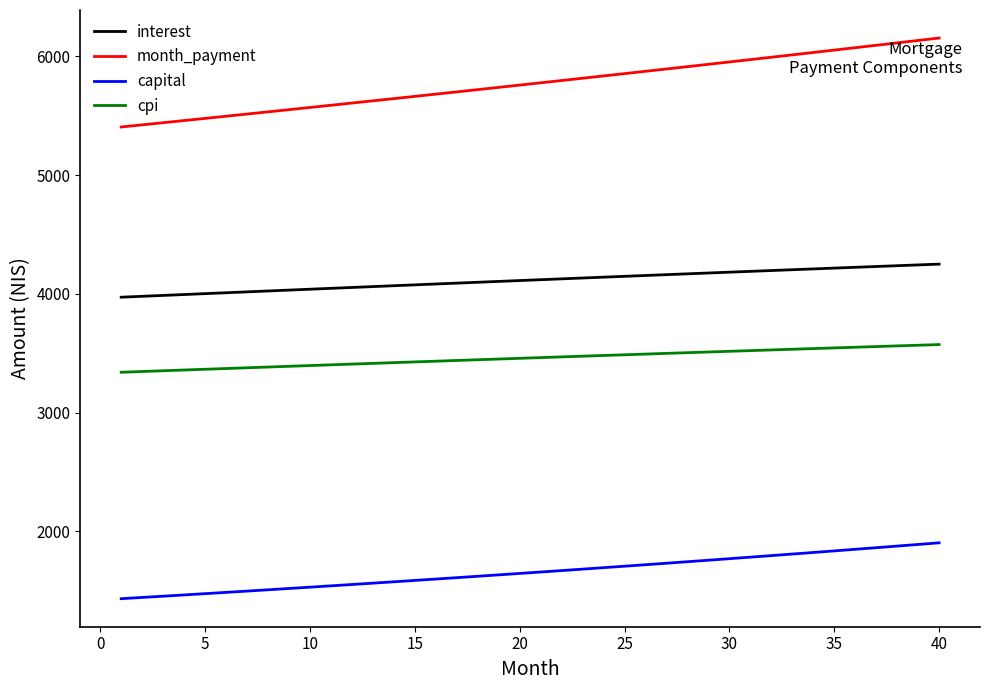

True or false: cpi and capital intersect in this chart.

False